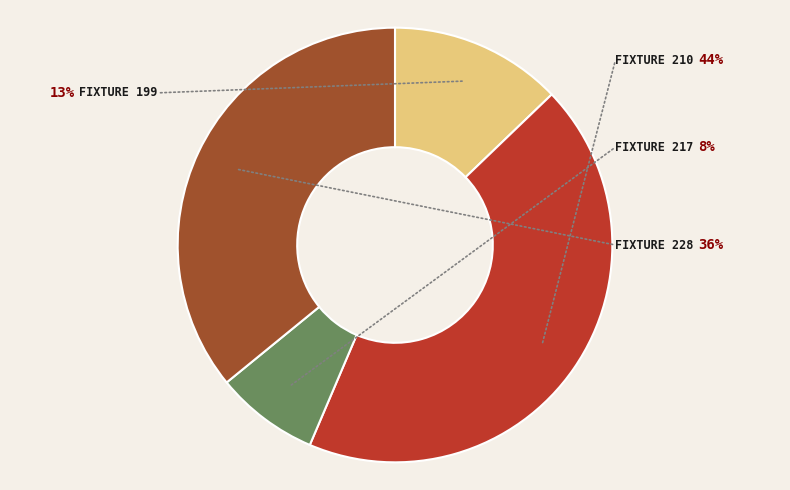

Is there a majority slice in this chart?

No